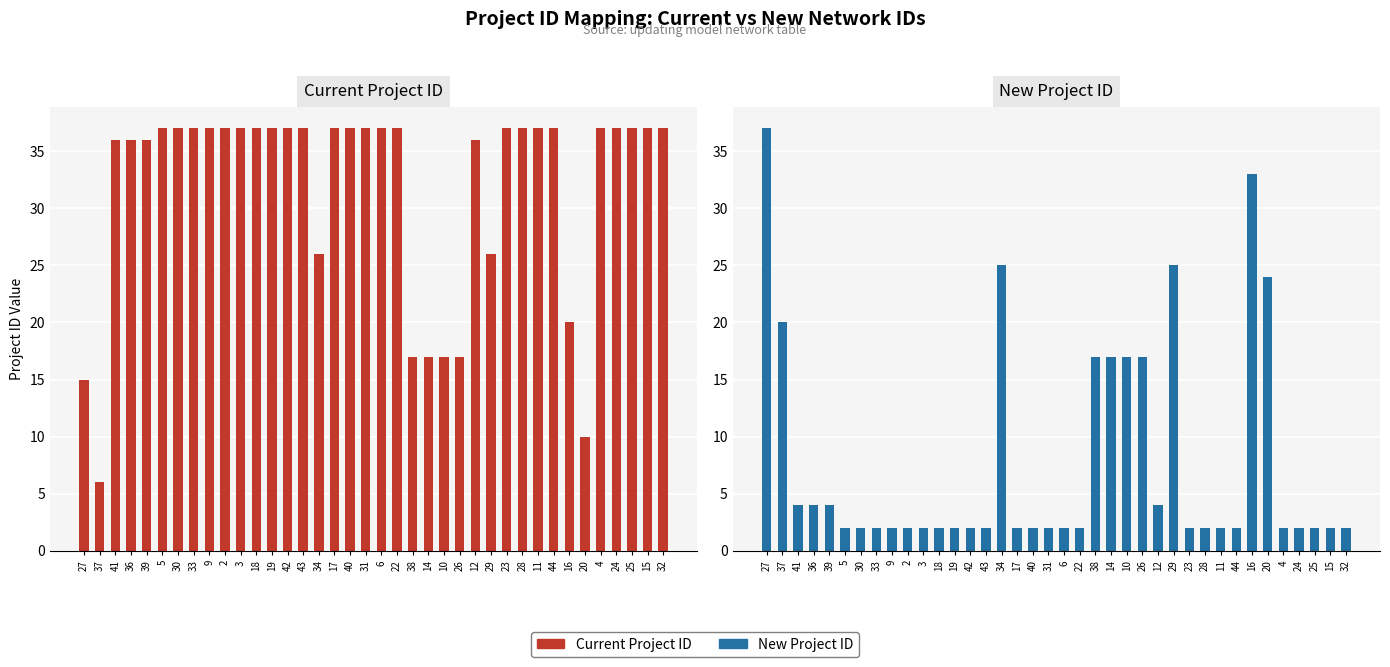

At how many categories does at least one series exceed 18?

34